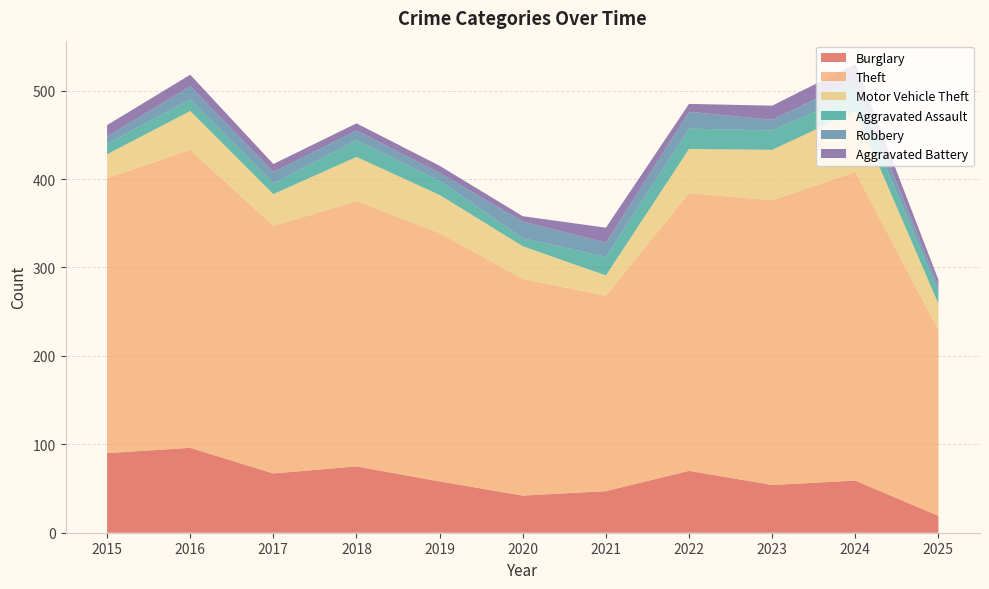

Reading right to left, what are all the values shown in this chart?

Burglary: 19	59	54	70	47	42	58	75	67	96	90
Theft: 210	349	322	314	221	245	281	300	280	337	311
Motor Vehicle Theft: 30	69	57	50	23	37	43	50	36	44	27
Aggravated Assault: 13	19	22	23	21	9	16	19	12	13	12
Robbery: 7	16	12	19	16	19	9	11	13	15	8
Aggravated Battery: 7	18	16	9	17	6	8	8	9	13	13